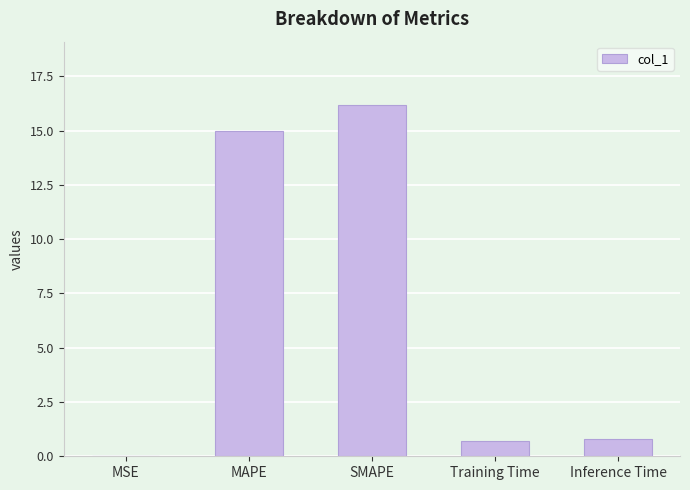

Which has a higher value, MSE or SMAPE?

SMAPE